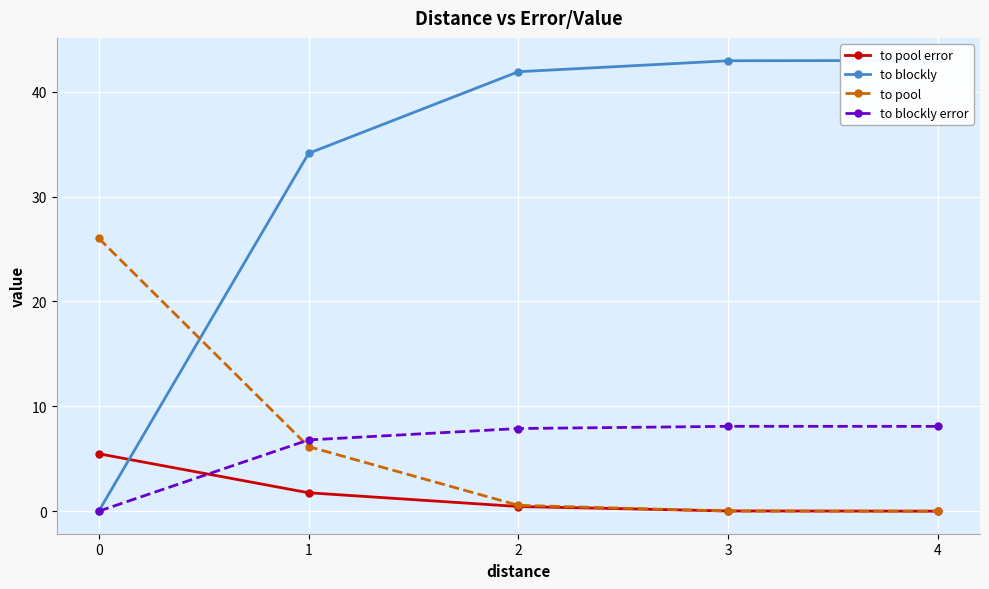

How many intersections are there between to pool error and to blockly error?

1